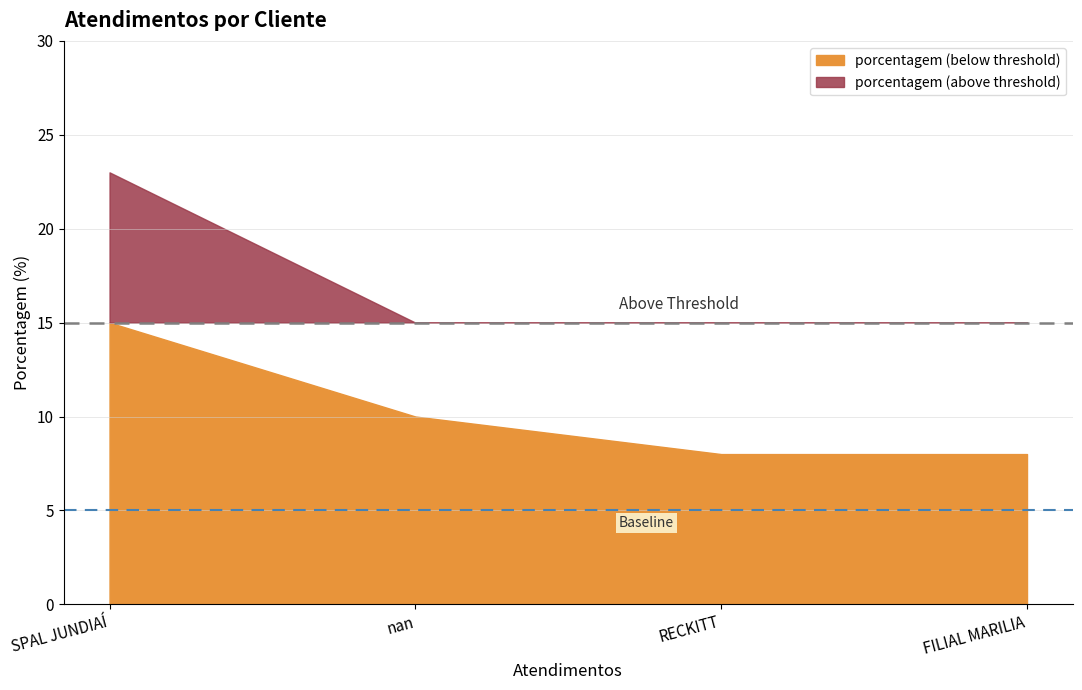

Reading left to right, list all the values displayed in this chart.

23	10	8	8